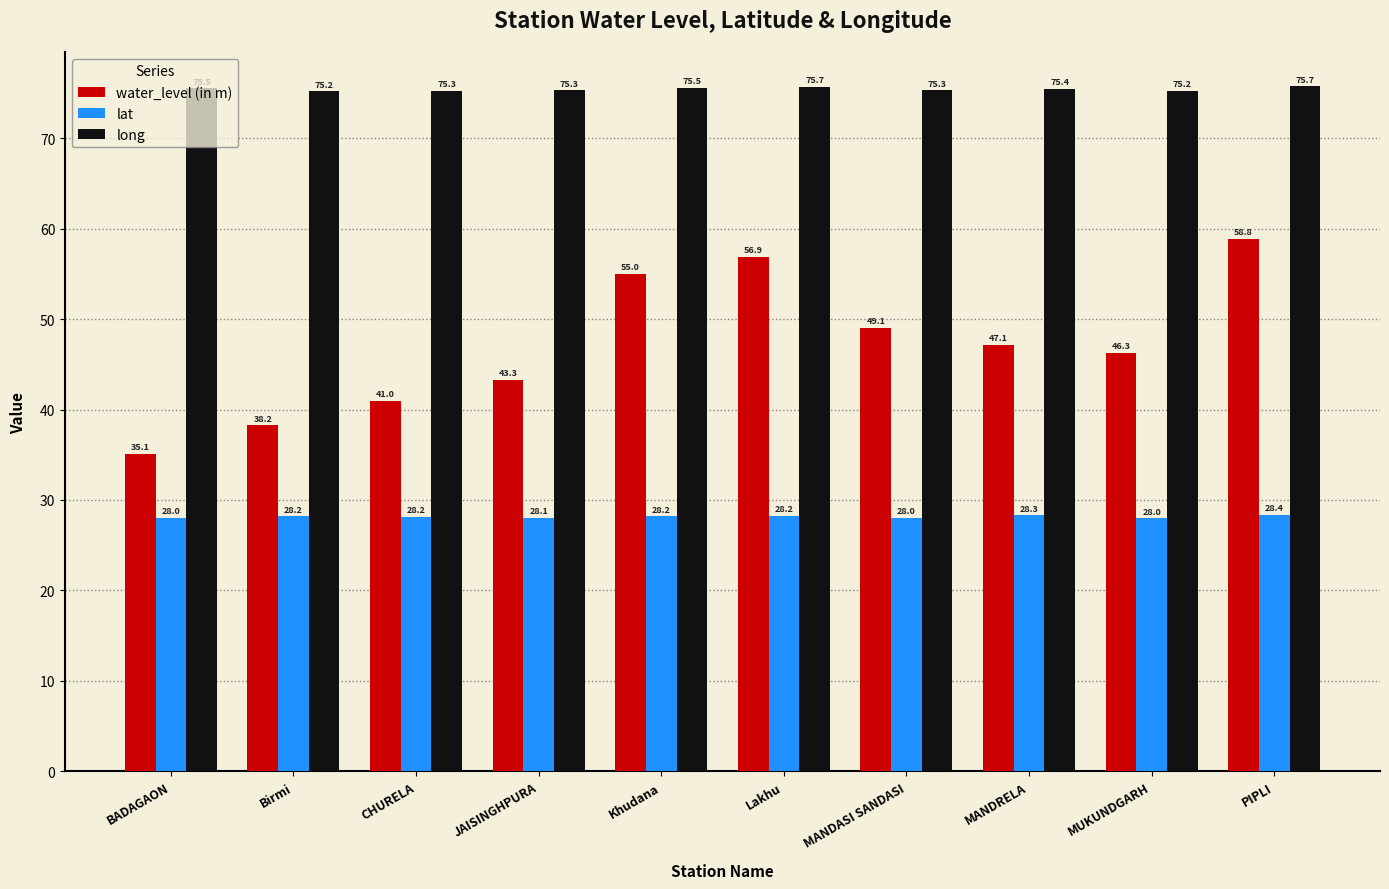

At which category is the sum across all series the highest?

PIPLI